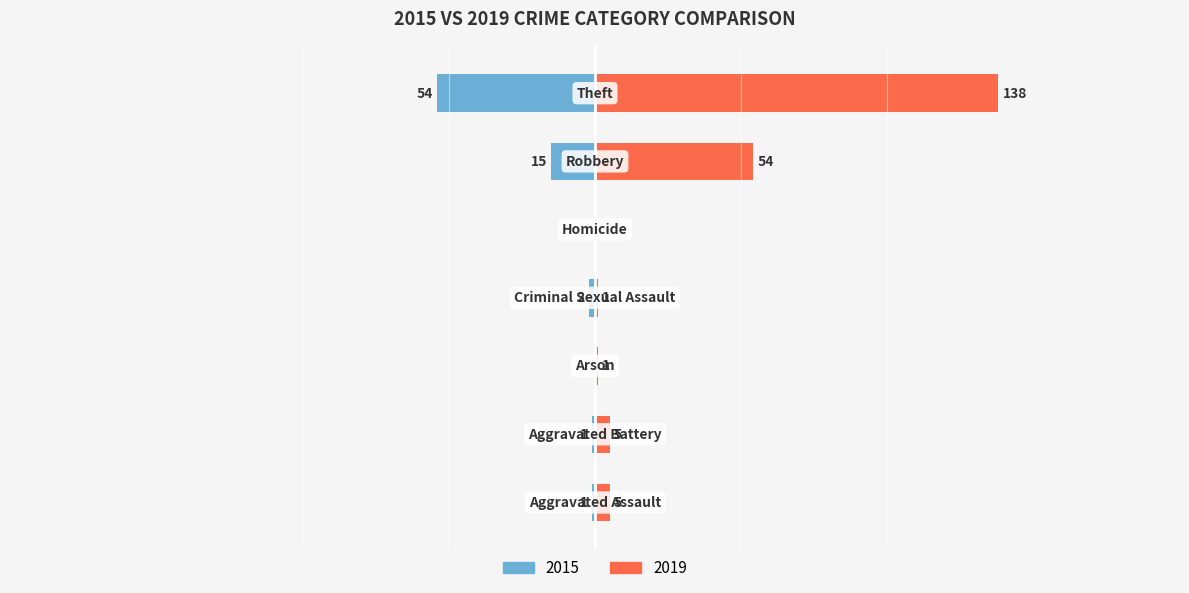

Reading right to left, extract all data points from this chart.

Left (2015): Theft=-54	Robbery=-15	Homicide=0	Criminal Sexual Assault=-2	Arson=0	Aggravated Battery=-1	Aggravated Assault=-1
Right (2019): Theft=138	Robbery=54	Homicide=0	Criminal Sexual Assault=1	Arson=1	Aggravated Battery=5	Aggravated Assault=5